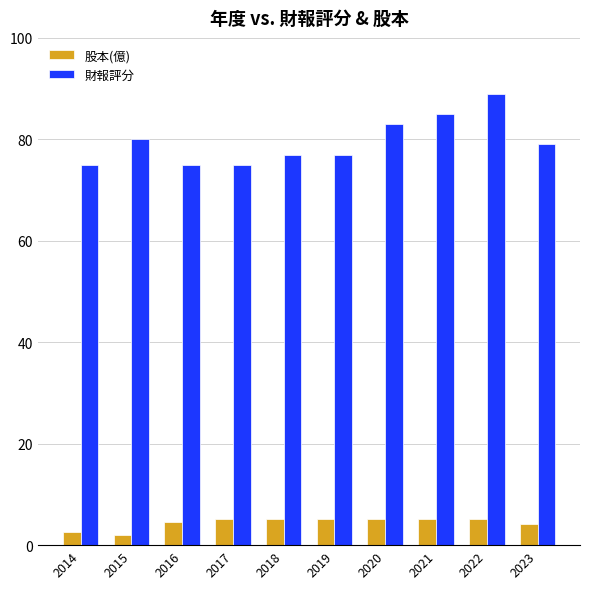

How many distinct data groups are displayed?

2